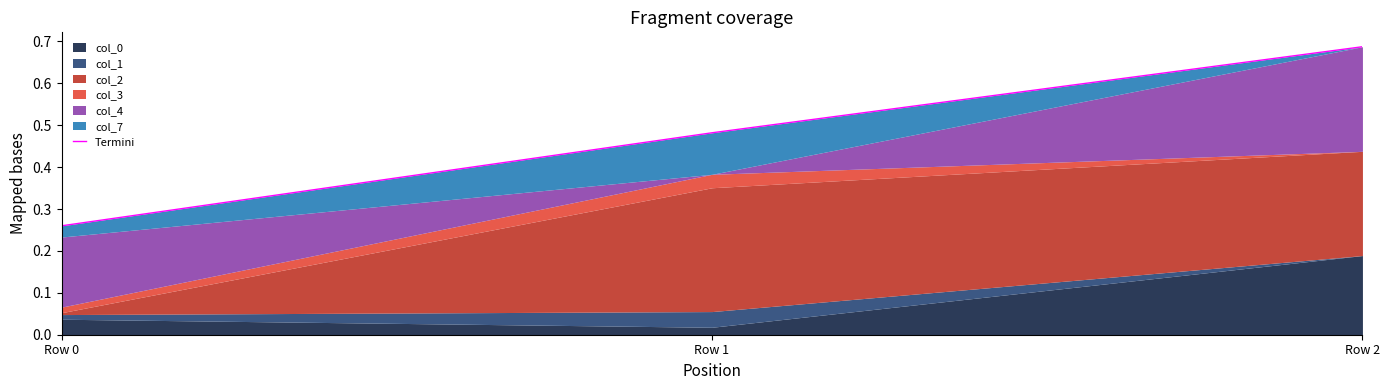

How many data points does each series have?

3